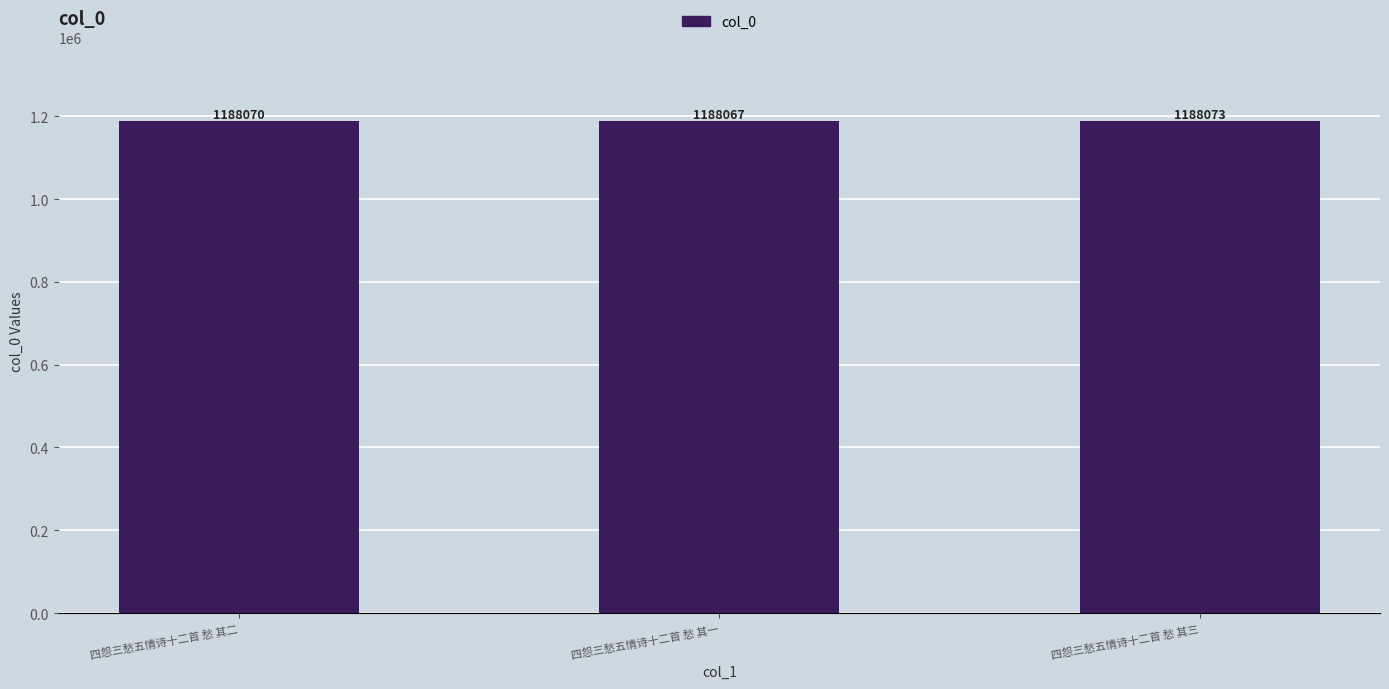

How many values are between 1188067 and 1188073?

3